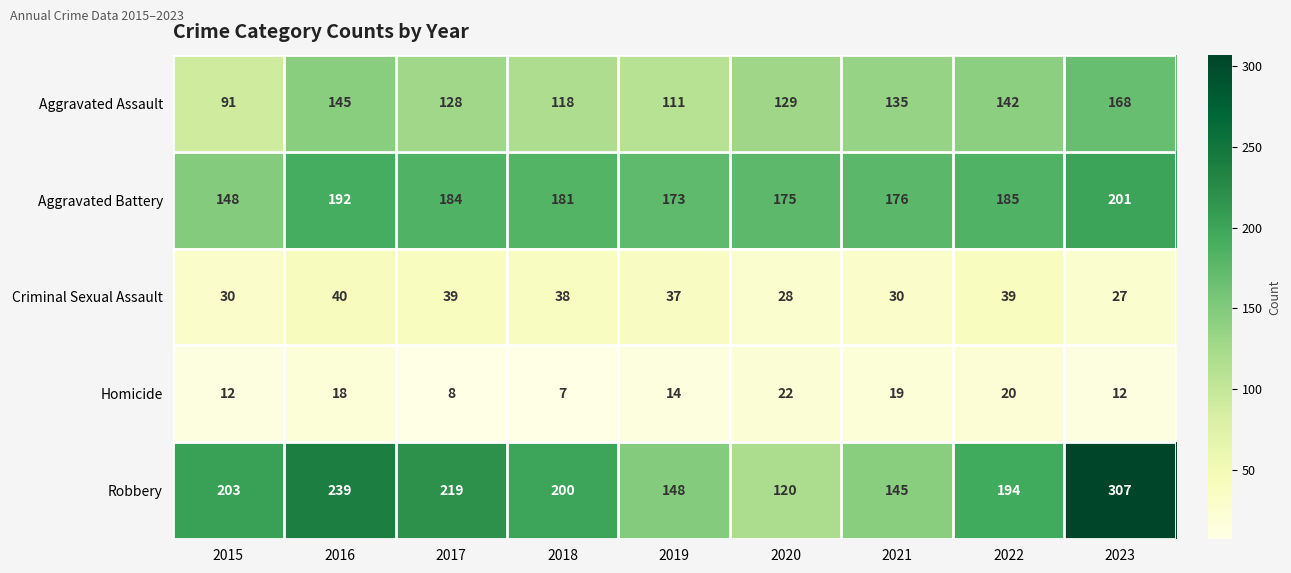

What is the minimum value for Robbery?

120